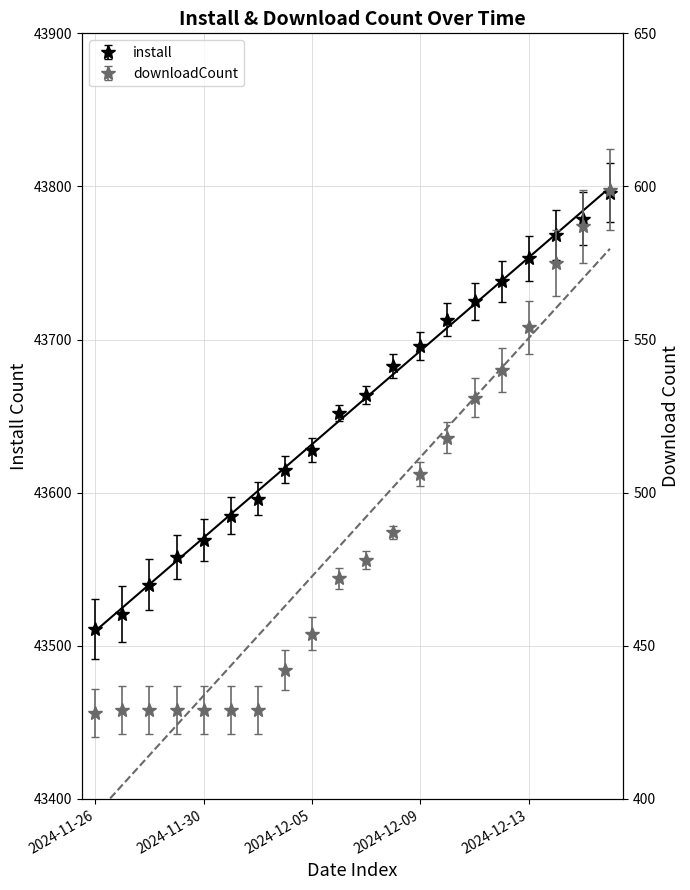

How many data points does each series have?

20